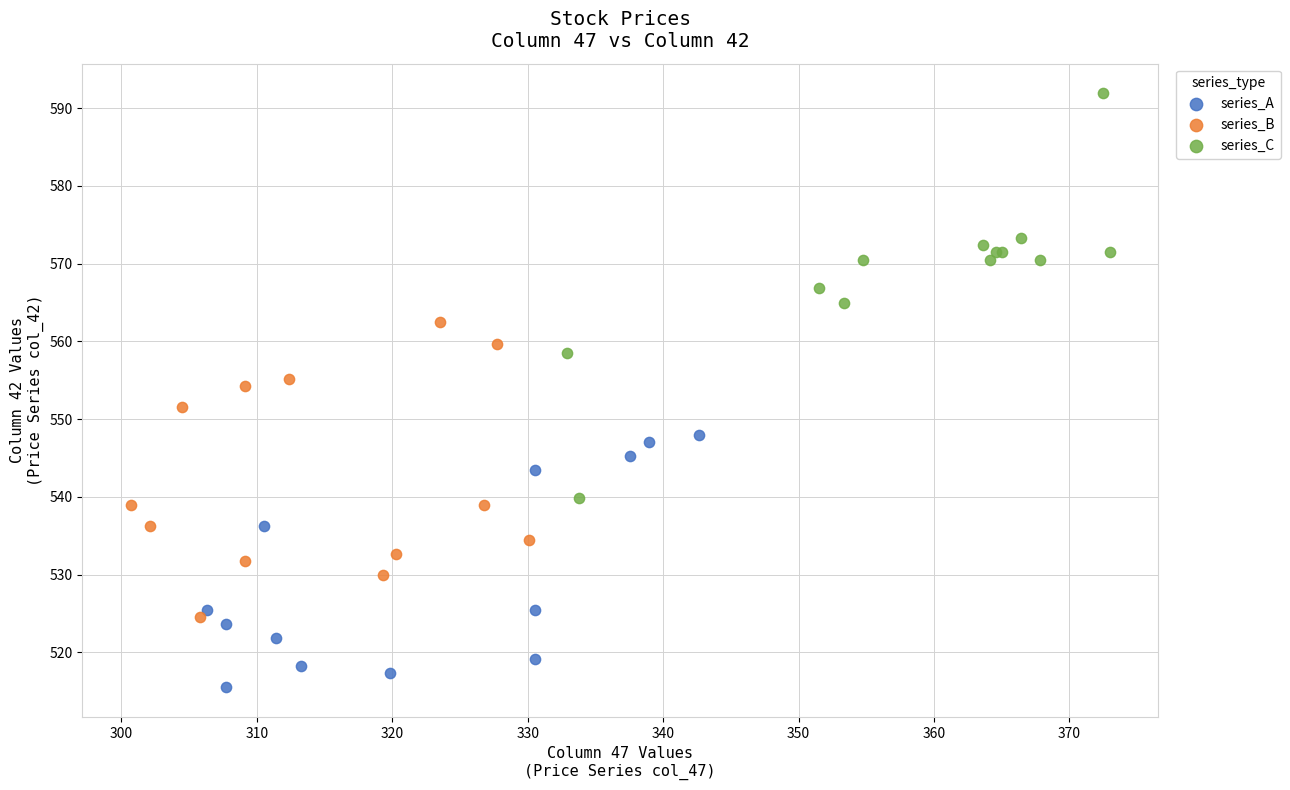

Which series has the largest Y range (max minus min)?

series_C